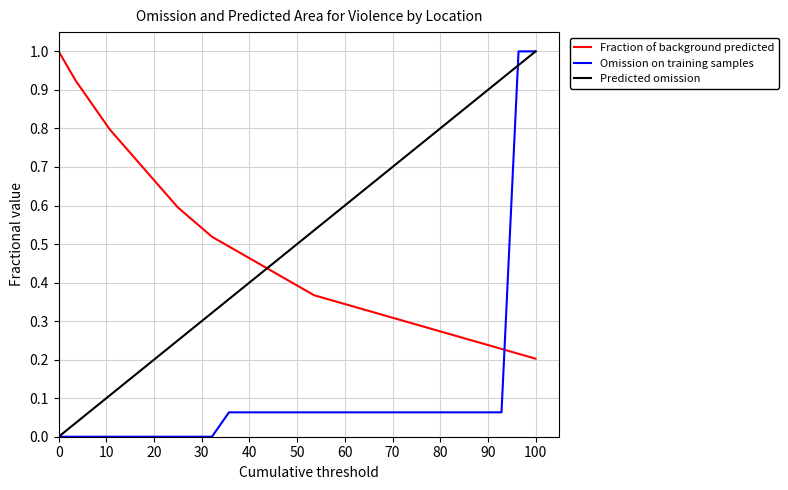

How many times do Predicted omission and Fraction of background predicted cross each other?

1